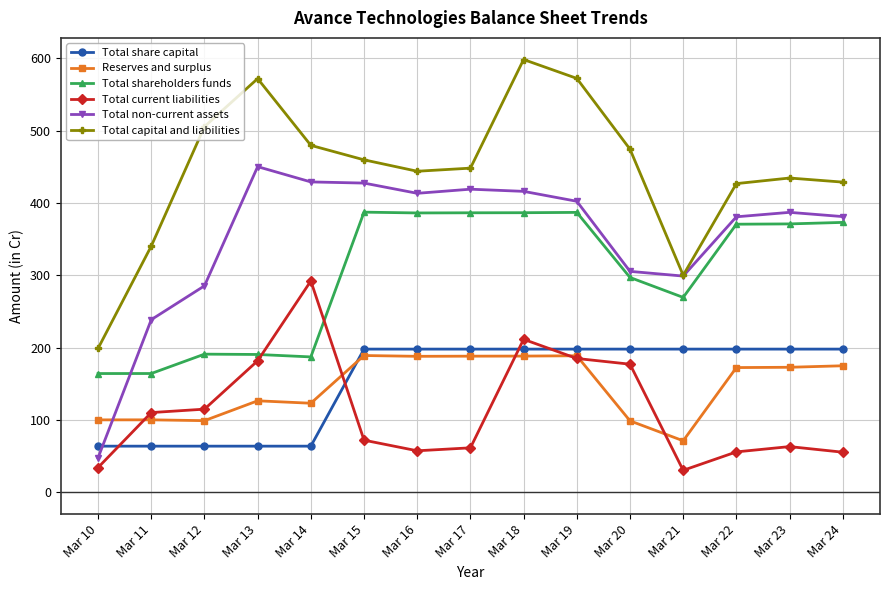

What is the value of the Total capital and liabilities point at the 8th from the left?

448.4